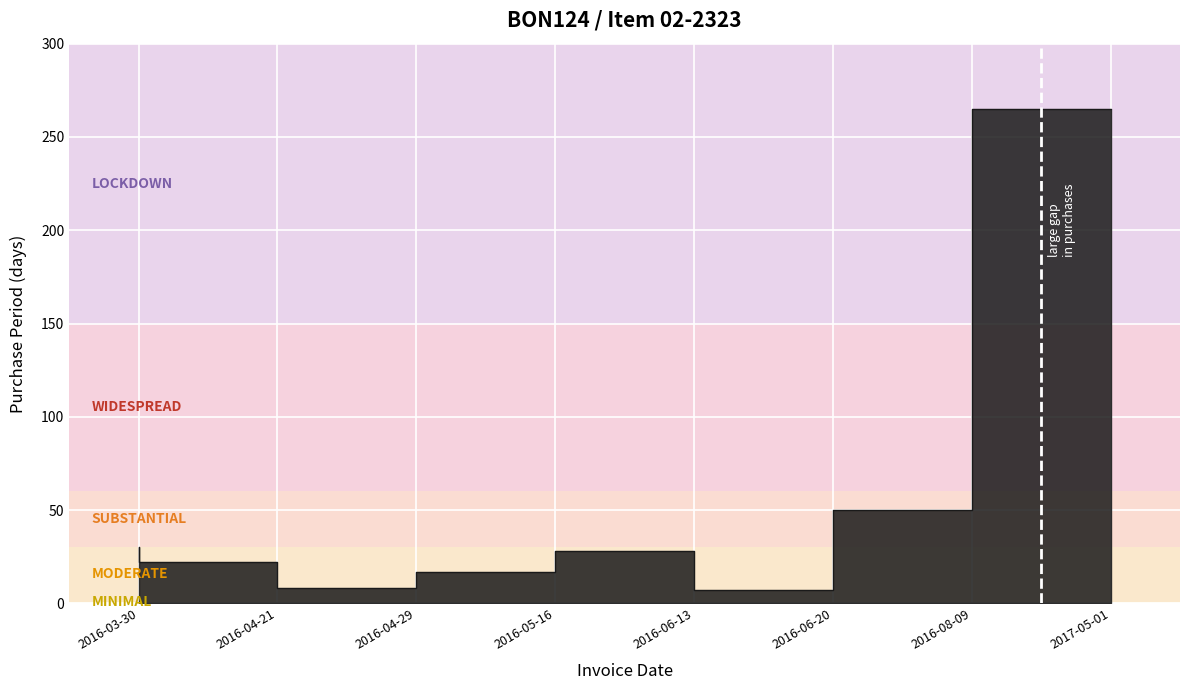

At which label is the value closest to 136?

2016-08-09